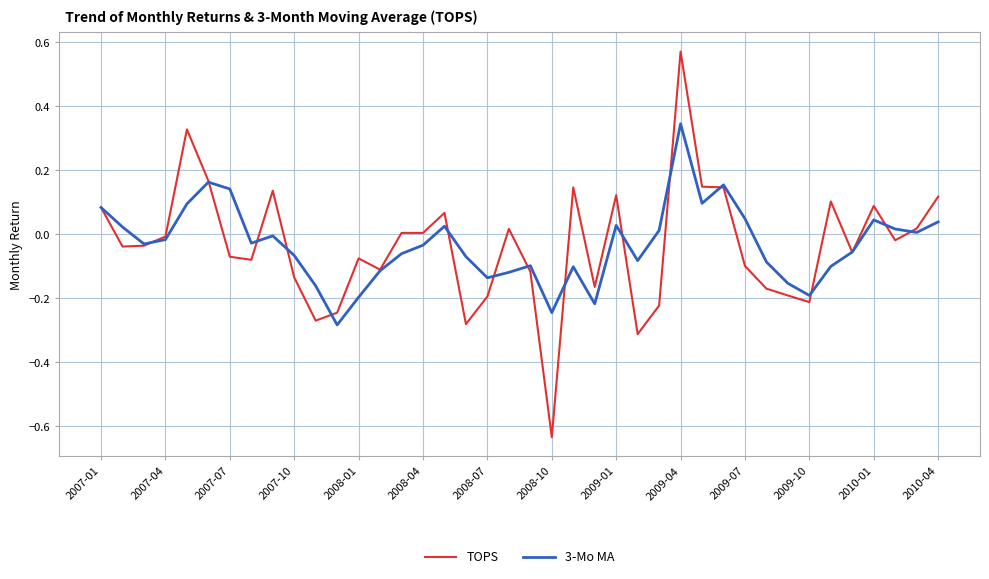

List the series in order of their peak value, highest first.

TOPS, 3-Mo MA